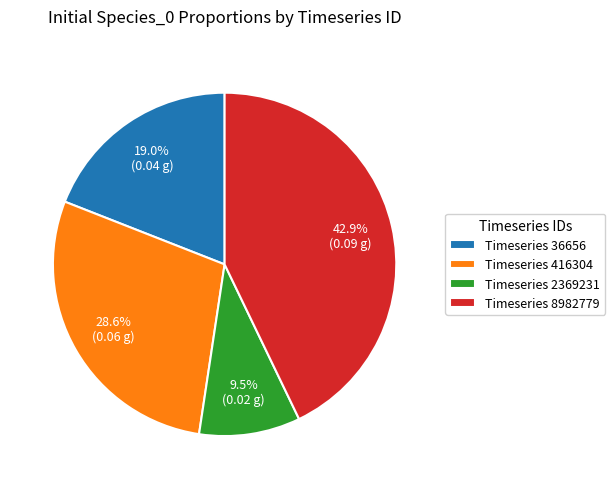

Does any single category account for the majority?

No